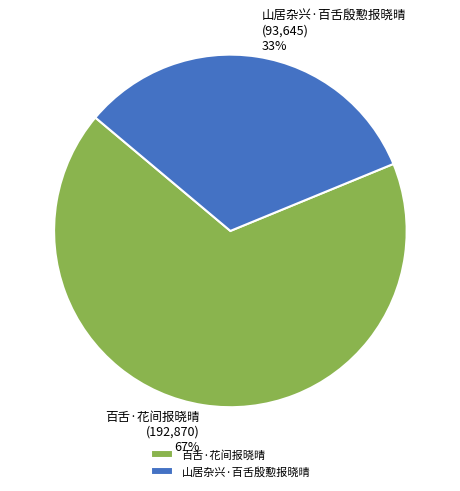

What percentage is the 百舌·花间报晓晴 slice, to the nearest percent?

67%